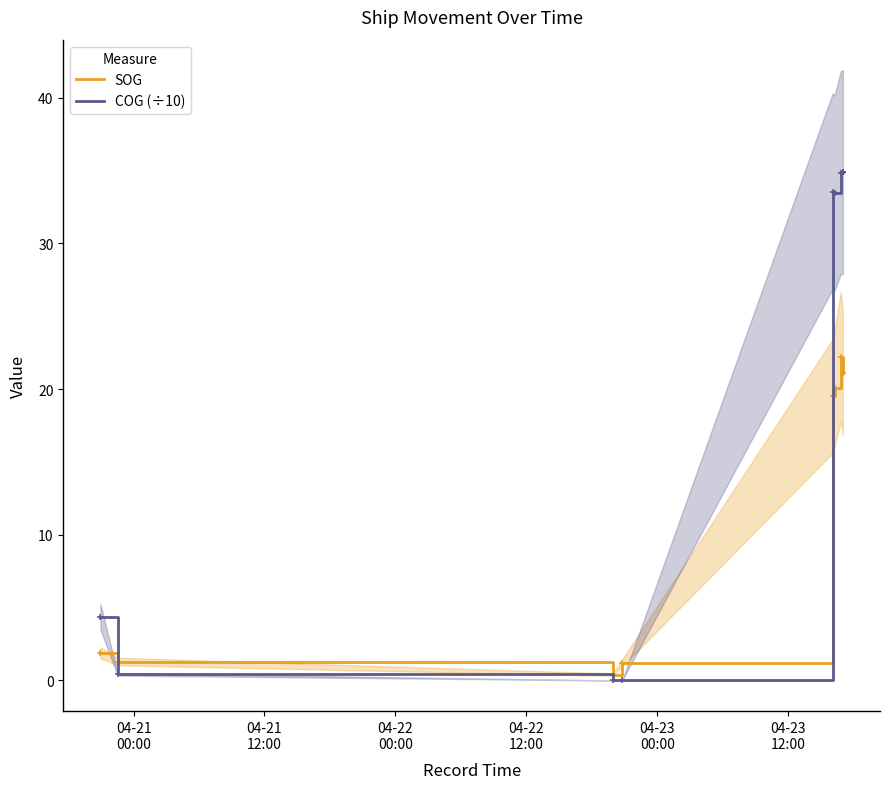

Between 04-22
00:00 and 04-23
12:00, which series saw the biggest shift?

COG (÷10)